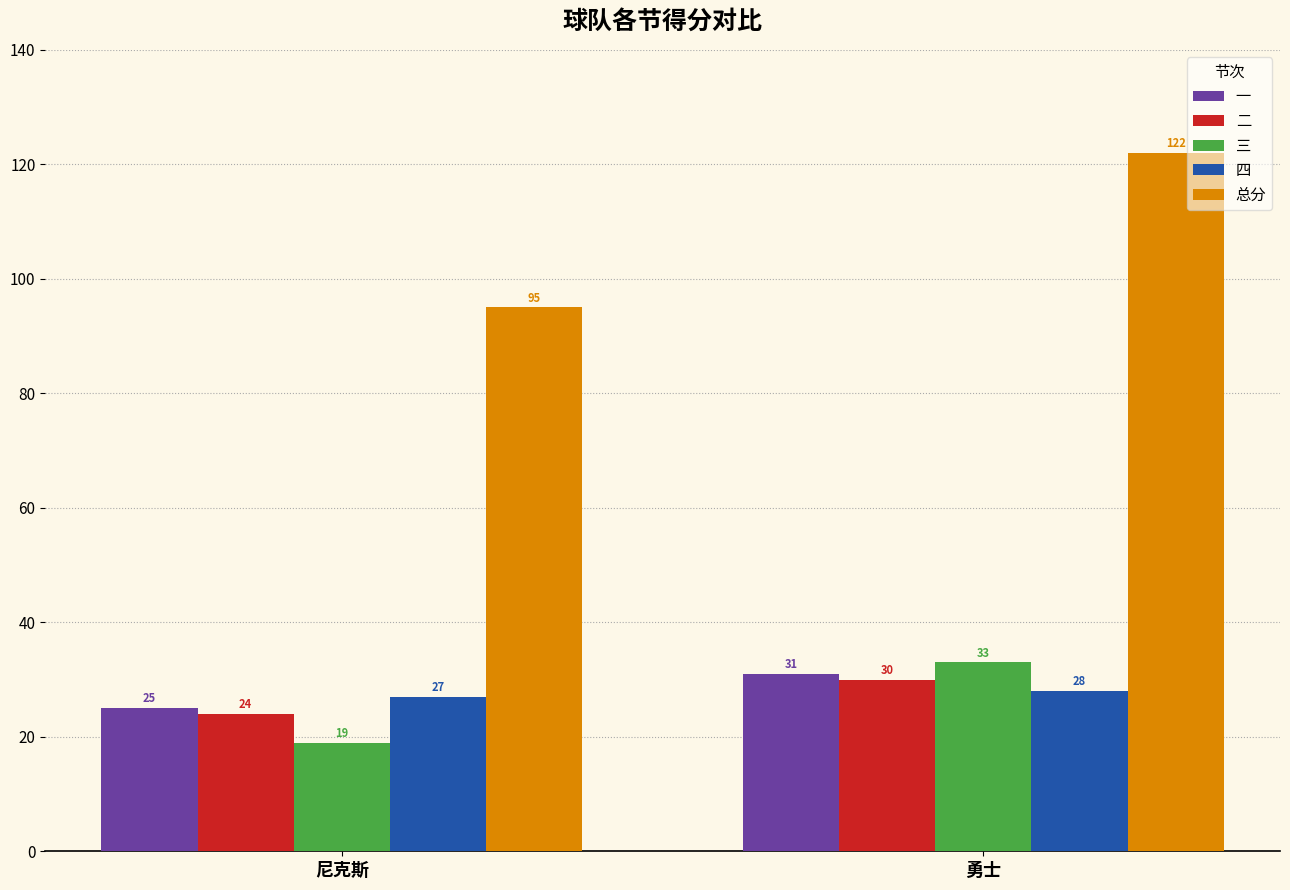

What is the label of the 1st bar from the left?

尼克斯